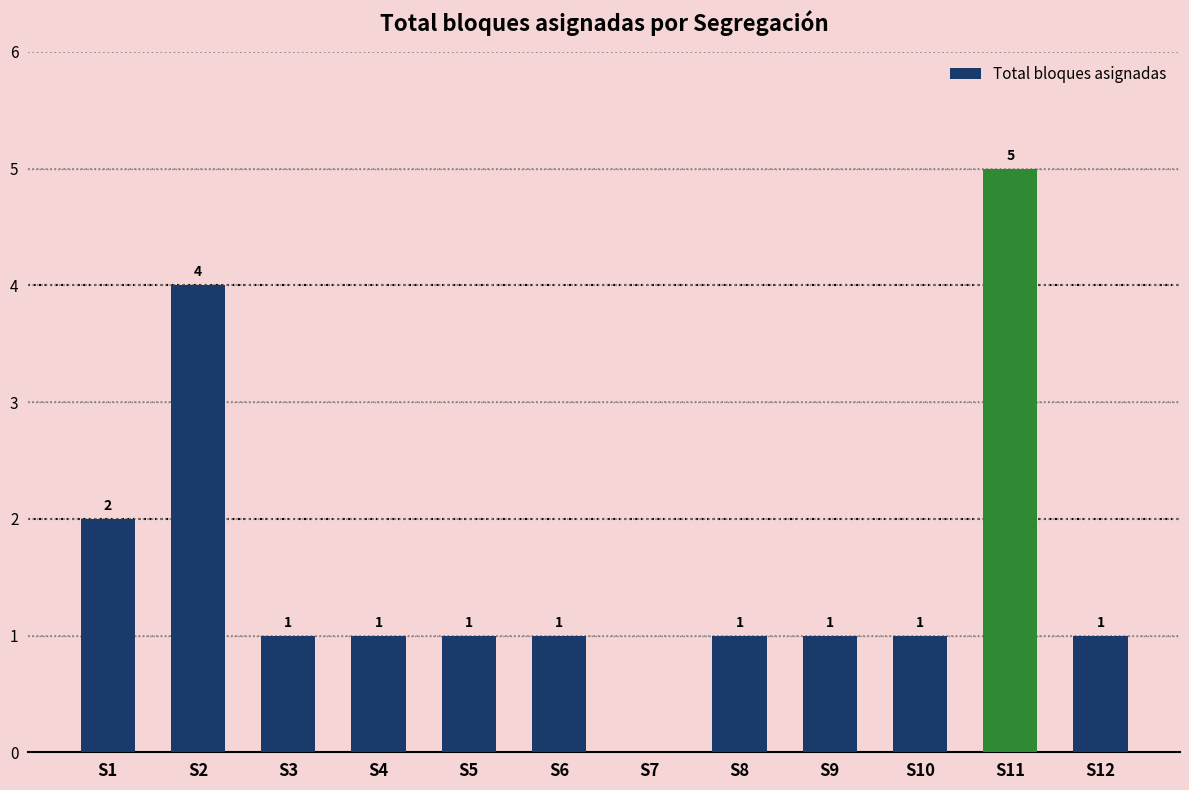

Reading left to right, list all the values displayed in this chart.

2	4	1	1	1	1	0	1	1	1	5	1